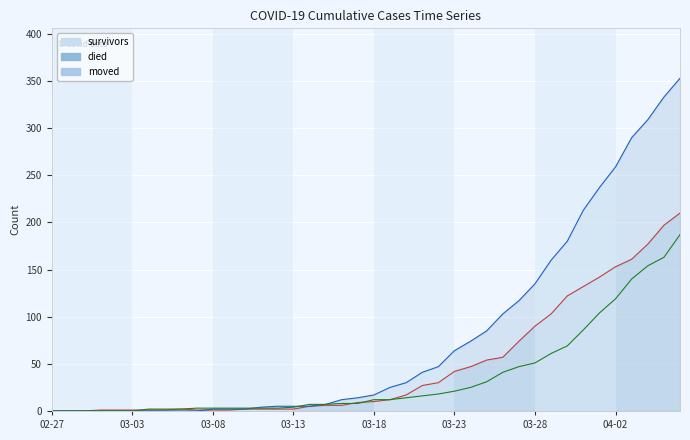

Reading right to left, what are all the values shown in this chart?

survivors: 187	163	154	140	119	104	86	69	61	51	47	41	31	25	21	18	16	14	12	12	8	8	7	7	4	3	3	3	3	3	3	2	2	2	0	0	0	0	0	0
died: 353	333	309	290	259	237	213	180	160	135	117	103	85	74	64	47	41	30	25	17	14	12	7	5	5	5	4	2	2	2	0	0	0	0	0	0	0	0	0	0
moved: 210	197	177	161	153	142	132	122	103	90	74	57	54	47	42	30	27	17	12	10	9	6	6	5	2	2	2	2	1	1	1	2	1	1	1	1	1	0	0	0